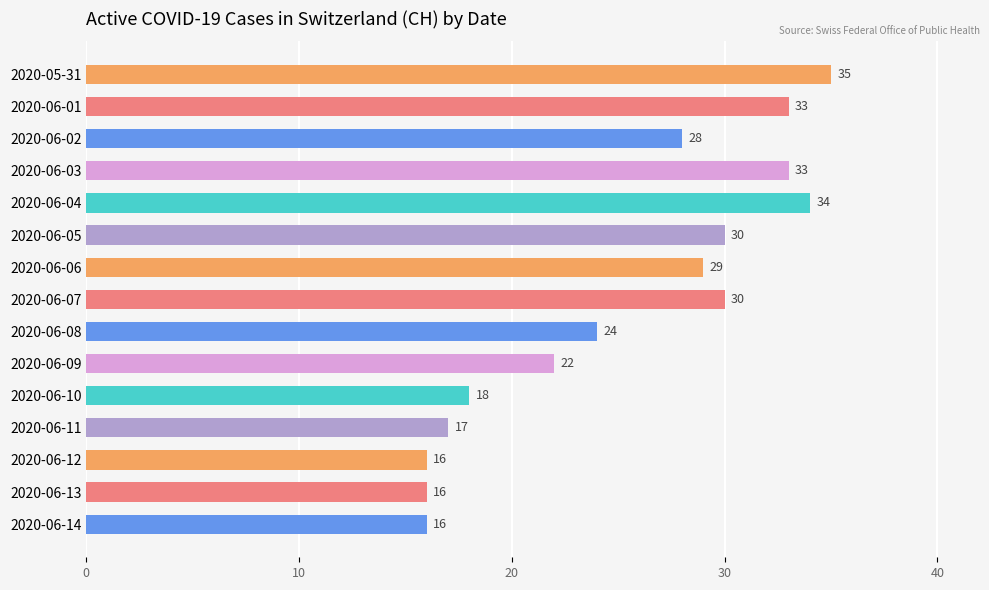

What is the minimum value shown in the chart?

16